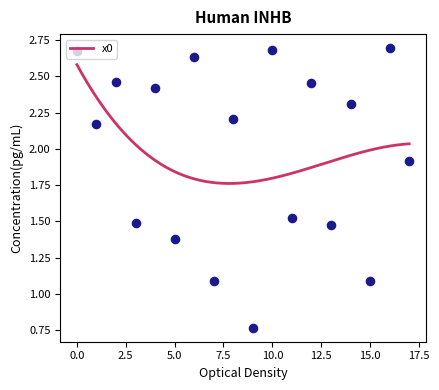

Which has a higher value, 10 or 12?

10